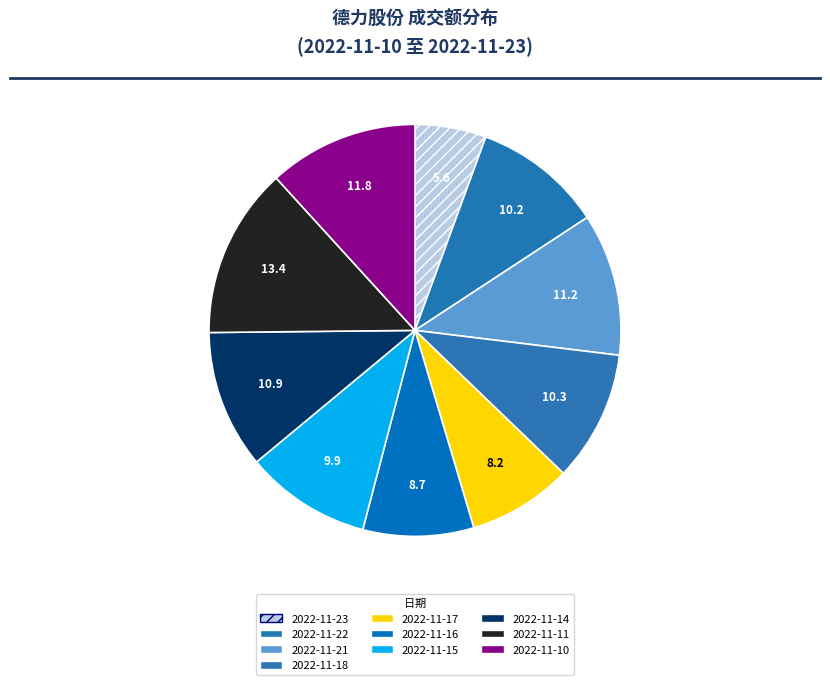

How many slices are in this pie chart?

10